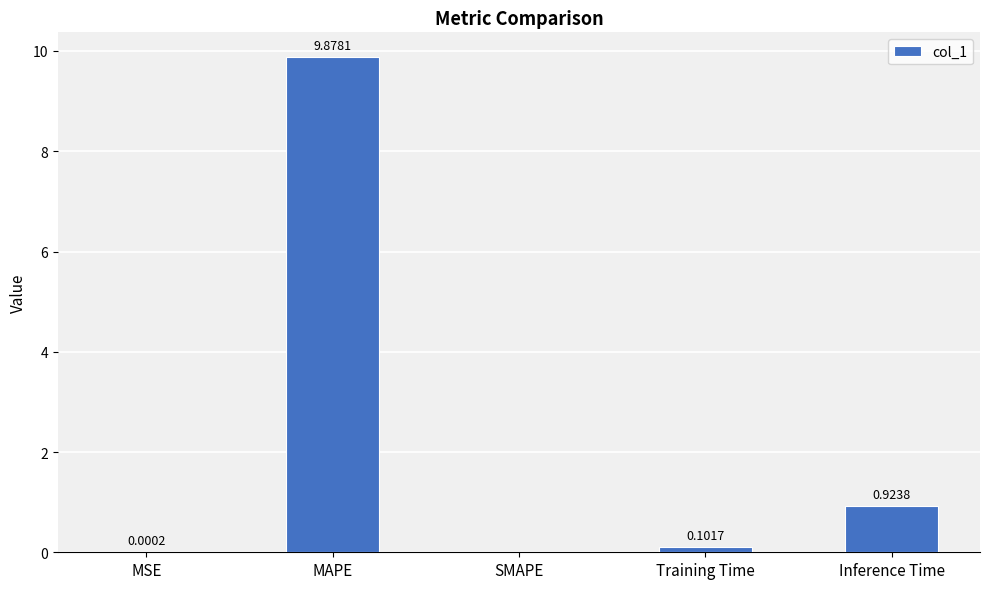

Which has a higher value, MSE or SMAPE?

MSE